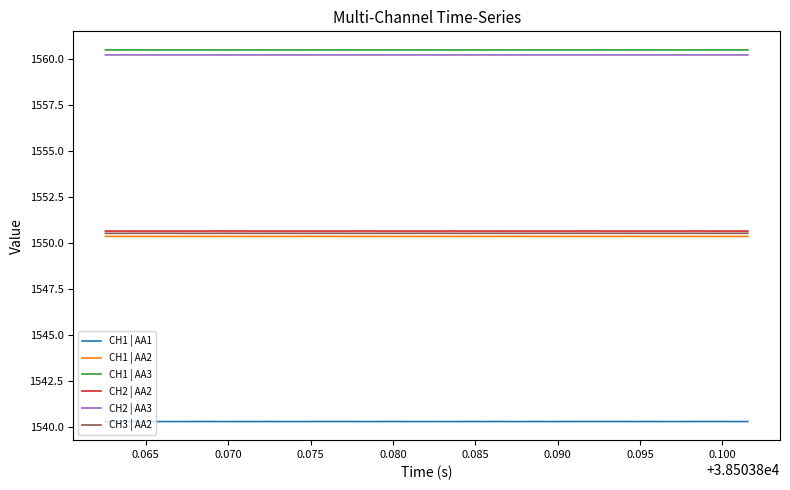

True or false: CH3 | AA2 and CH1 | AA1 intersect in this chart.

False